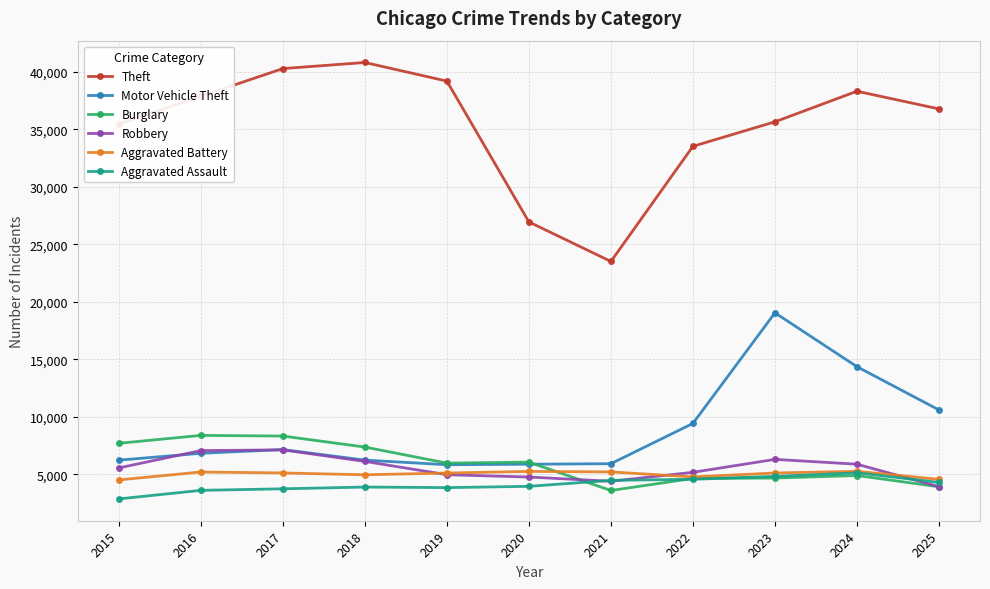

What is the difference between the Robbery values at 2017 and 2020?

2361